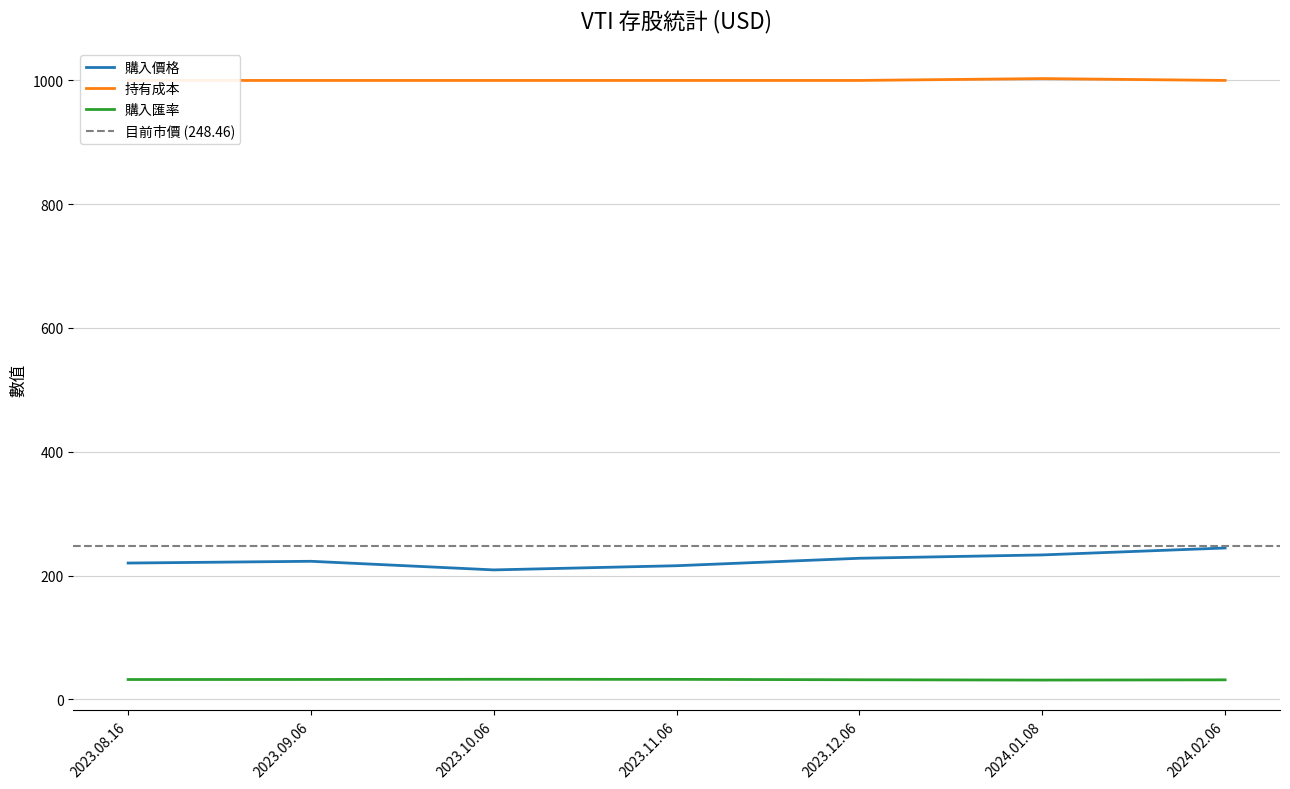

At which label is 購入匯率 closest to 31?

2024.01.08